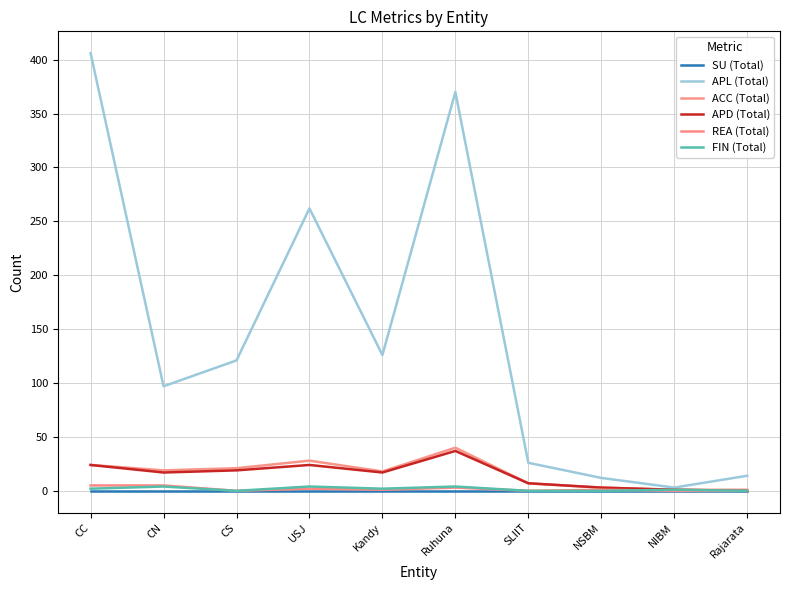

How many lines are shown in the chart?

6